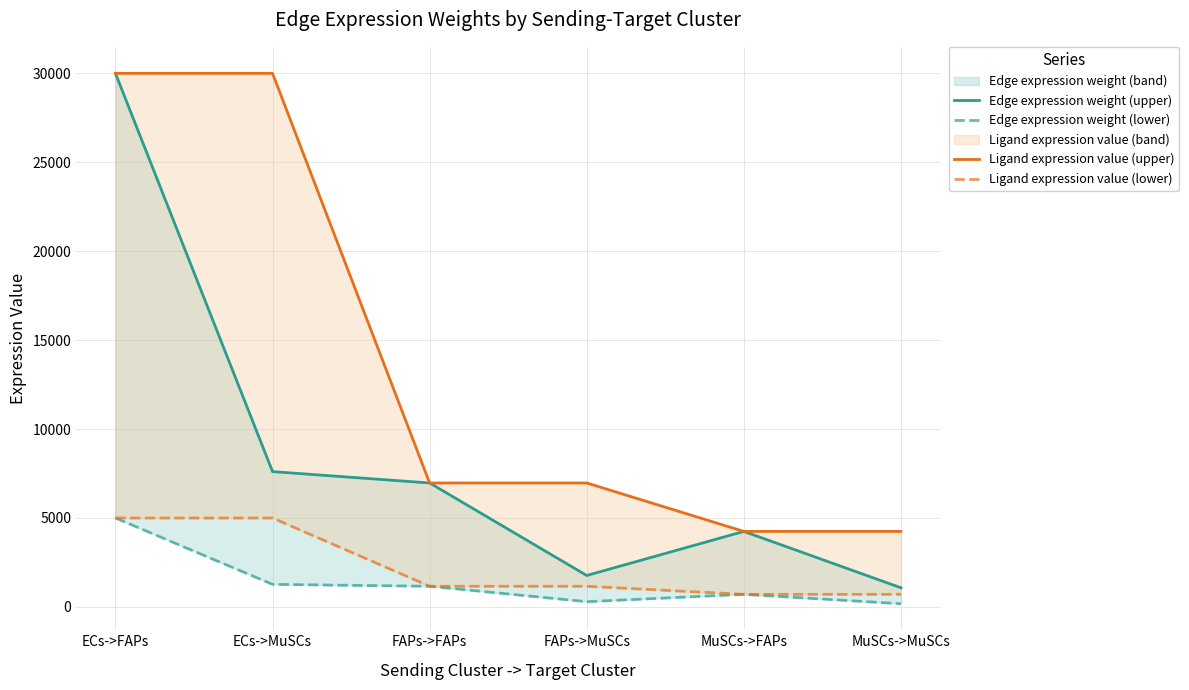

At ECs->MuSCs, list the series in order from smallest to largest.

Edge expression weight (lower), Ligand expression value (lower), Edge expression weight (upper), Ligand expression value (upper)